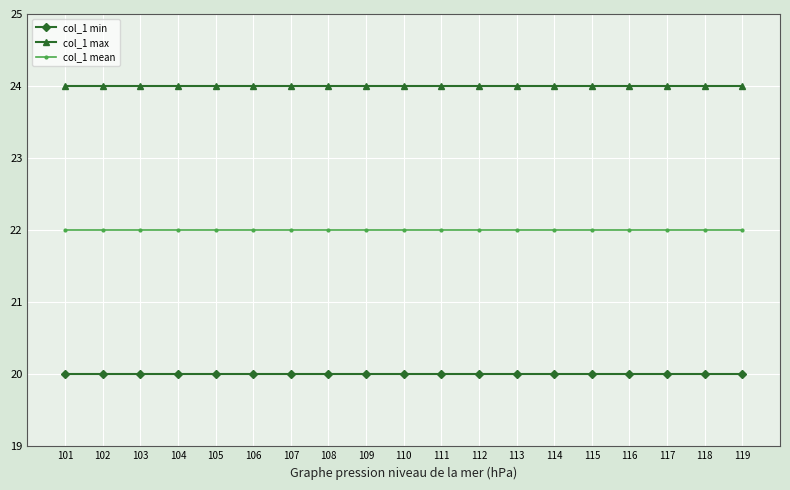

What is the value of the col_1 mean point at the 13th from the left?

22